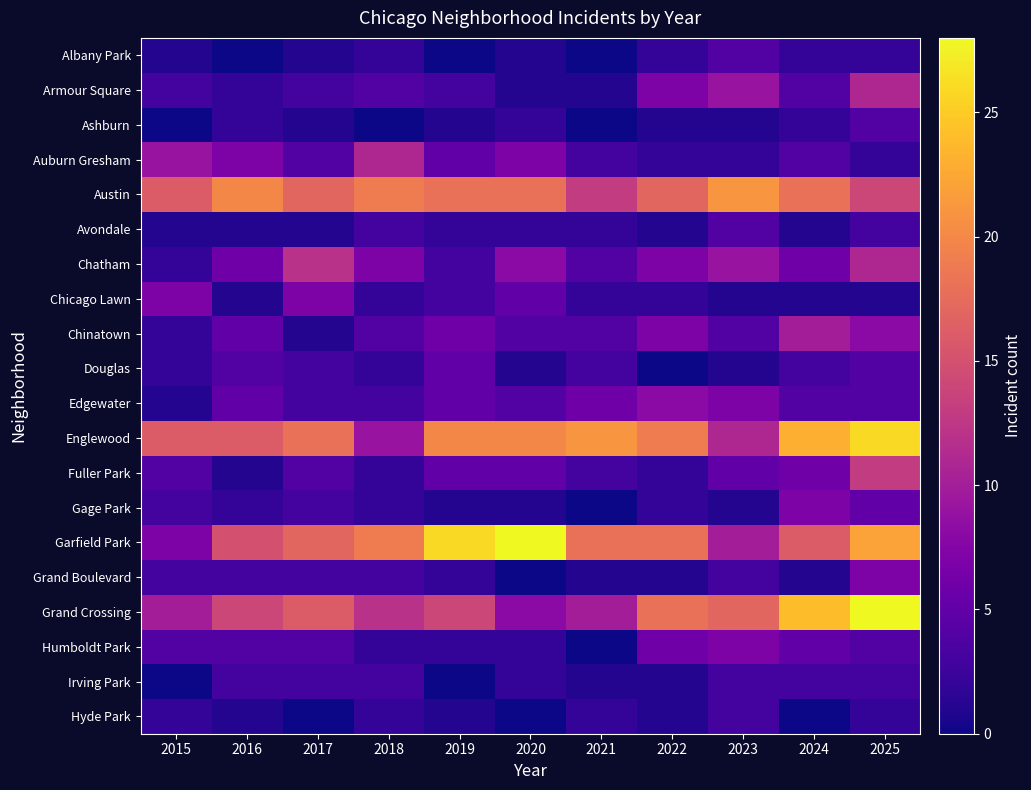

Reading left to right, extract all data points from this chart.

Albany Park: 2015=1	2016=0	2017=1	2018=2	2019=0	2020=1	2021=0	2022=2	2023=4	2024=2	2025=2
Armour Square: 2015=3	2016=2	2017=3	2018=4	2019=3	2020=1	2021=1	2022=7	2023=9	2024=4	2025=11
Ashburn: 2015=0	2016=2	2017=1	2018=0	2019=1	2020=2	2021=0	2022=1	2023=1	2024=2	2025=4
Auburn Gresham: 2015=9	2016=7	2017=4	2018=11	2019=5	2020=7	2021=3	2022=2	2023=2	2024=4	2025=2
Austin: 2015=16	2016=20	2017=17	2018=19	2019=18	2020=18	2021=13	2022=17	2023=21	2024=18	2025=14
Avondale: 2015=1	2016=1	2017=1	2018=3	2019=2	2020=2	2021=2	2022=1	2023=4	2024=1	2025=3
Chatham: 2015=2	2016=6	2017=12	2018=7	2019=3	2020=8	2021=4	2022=7	2023=9	2024=6	2025=11
Chicago Lawn: 2015=7	2016=1	2017=7	2018=2	2019=3	2020=5	2021=2	2022=2	2023=1	2024=1	2025=1
Chinatown: 2015=2	2016=5	2017=1	2018=4	2019=6	2020=4	2021=4	2022=7	2023=4	2024=10	2025=8
Douglas: 2015=2	2016=4	2017=3	2018=2	2019=5	2020=1	2021=3	2022=0	2023=1	2024=3	2025=4
Edgewater: 2015=1	2016=5	2017=3	2018=3	2019=5	2020=4	2021=6	2022=8	2023=7	2024=4	2025=4
Englewood: 2015=16	2016=16	2017=18	2018=9	2019=20	2020=20	2021=21	2022=19	2023=11	2024=23	2025=26
Fuller Park: 2015=4	2016=1	2017=4	2018=2	2019=5	2020=5	2021=3	2022=2	2023=5	2024=6	2025=13
Gage Park: 2015=3	2016=2	2017=3	2018=2	2019=1	2020=1	2021=0	2022=2	2023=1	2024=7	2025=5
Garfield Park: 2015=7	2016=15	2017=17	2018=19	2019=26	2020=28	2021=18	2022=18	2023=10	2024=16	2025=22
Grand Boulevard: 2015=3	2016=3	2017=3	2018=3	2019=2	2020=0	2021=1	2022=1	2023=3	2024=1	2025=7
Grand Crossing: 2015=10	2016=14	2017=16	2018=12	2019=14	2020=8	2021=10	2022=18	2023=17	2024=24	2025=28
Humboldt Park: 2015=4	2016=4	2017=4	2018=2	2019=2	2020=2	2021=0	2022=6	2023=7	2024=5	2025=4
Irving Park: 2015=0	2016=3	2017=3	2018=3	2019=0	2020=2	2021=1	2022=1	2023=3	2024=3	2025=3
Hyde Park: 2015=2	2016=1	2017=0	2018=2	2019=1	2020=0	2021=2	2022=1	2023=3	2024=0	2025=2